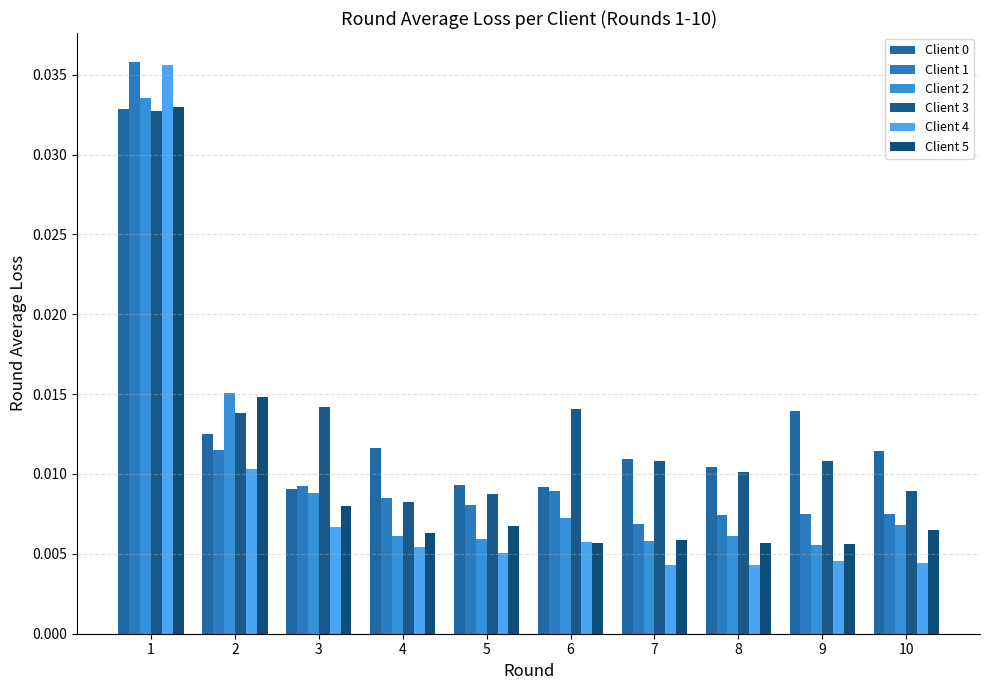

The value of Client 5 at 2 is 0.0. True or false?

False